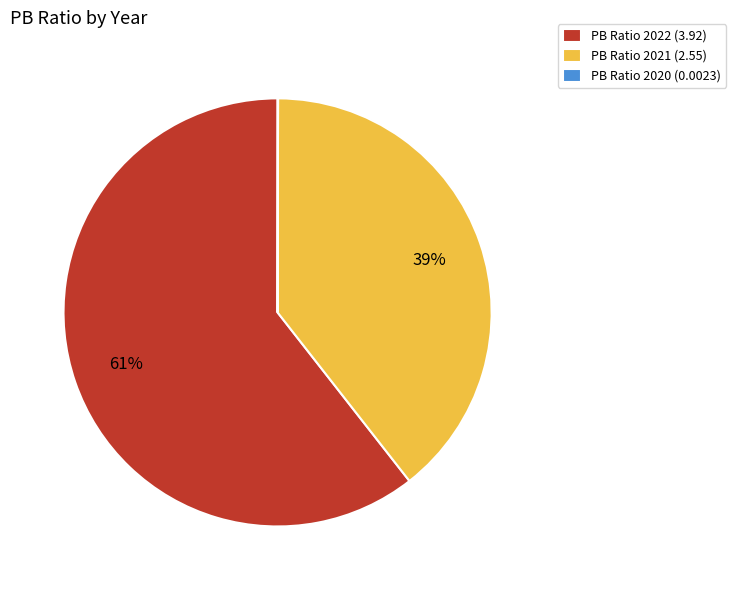

Which slice represents more than half of the pie?

PB Ratio 2022 (3.92)